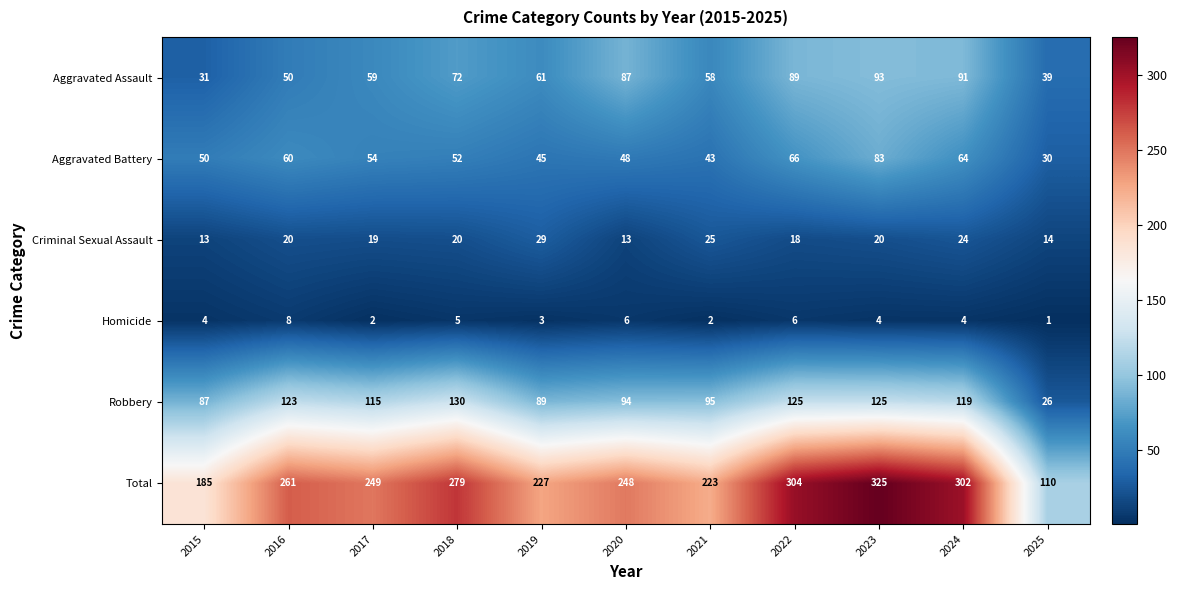

Which series has the widest spread of values?

Total